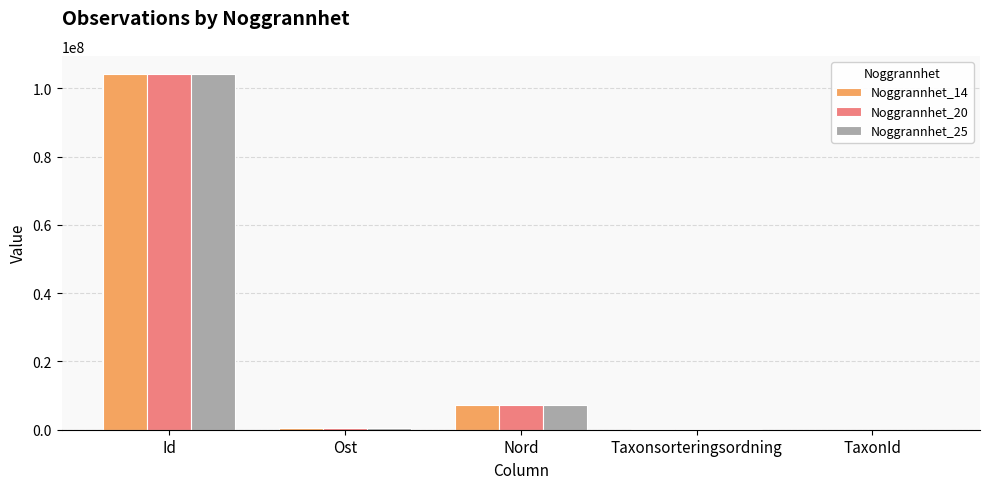

True or false: Noggrannhet_14 has a value of 64806377.3 at Id.

False